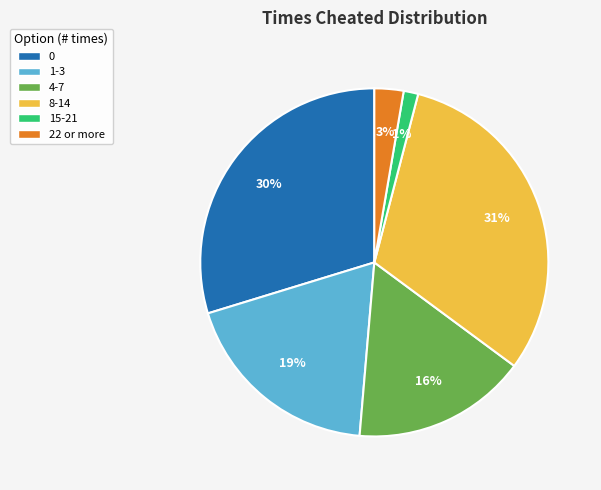

Rank the categories by value from highest to lowest.

8-14, 0, 1-3, 4-7, 22 or more, 15-21